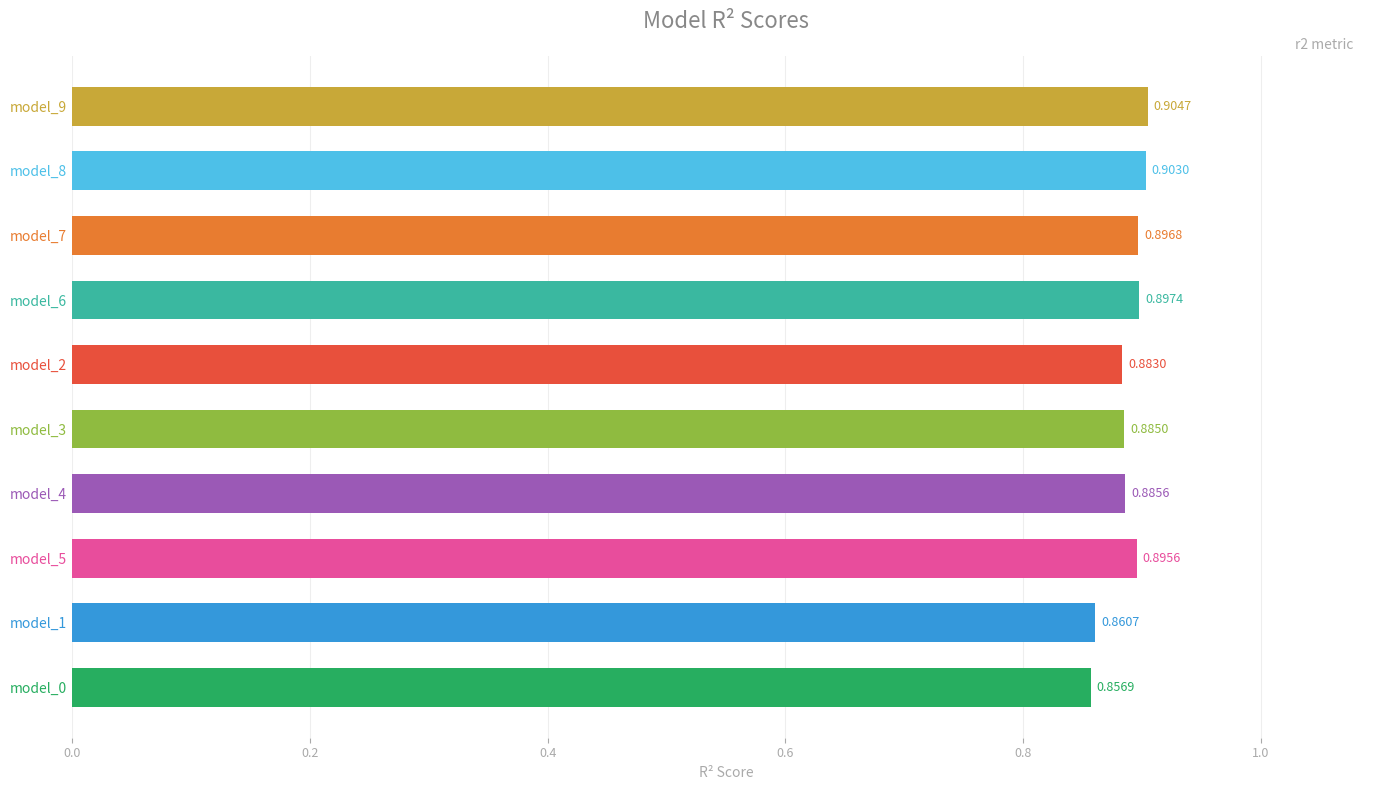

Are the bars grouped side by side (vs. stacked)?

No